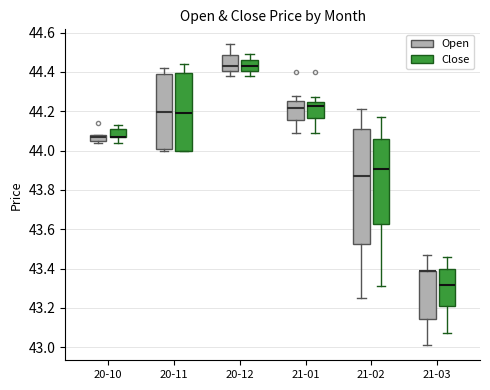

Reading left to right, transcribe this box plot: for each box, give where its median line is, the range the box spans, and where its two whiskers end, as read against the y-axis. The values are not printed on the chart, so give them approximately, as read against the axis.

20-10 (Open): median 44.08 (just below the box's upper edge), box 44.06 to 44.08, whiskers 44.04 to 44.08
20-10 (Close): median 44.08 (drawn on the box's lower edge), box 44.08 to 44.12, whiskers 44.04 to 44.14
20-11 (Open): median 44.20, box 44.00 to 44.40, whiskers 44.00 (just below the box's lower edge) to 44.42
20-11 (Close): median 44.20, box 44.00 to 44.40, whiskers 44.00 to 44.44
20-12 (Open): median 44.44, box 44.40 to 44.48, whiskers 44.38 to 44.54
20-12 (Close): median 44.44, box 44.40 to 44.46, whiskers 44.38 to 44.50
21-01 (Open): median 44.22, box 44.16 to 44.26, whiskers 44.10 to 44.28
21-01 (Close): median 44.22, box 44.16 to 44.24, whiskers 44.10 to 44.28
21-02 (Open): median 43.88, box 43.52 to 44.10, whiskers 43.26 to 44.22
21-02 (Close): median 43.90, box 43.62 to 44.06, whiskers 43.32 to 44.18
21-03 (Open): median 43.40 (drawn on the box's upper edge), box 43.14 to 43.40, whiskers 43.02 to 43.48
21-03 (Close): median 43.32, box 43.22 to 43.40, whiskers 43.08 to 43.46